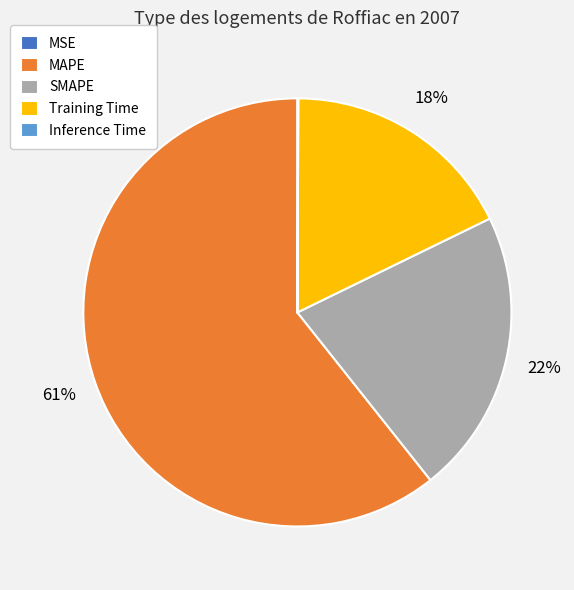

True or false: Training Time accounts for 18% of the total.

True